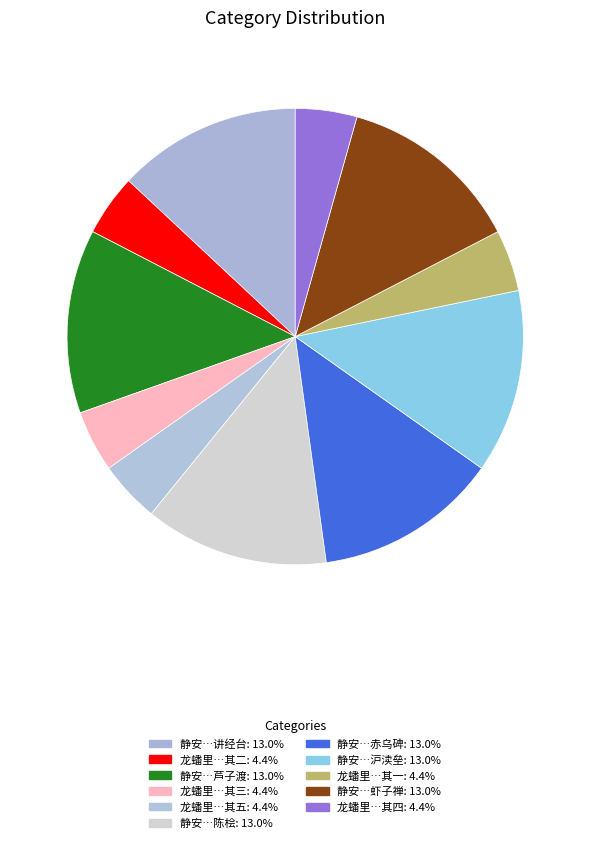

How many slices are in this pie chart?

11